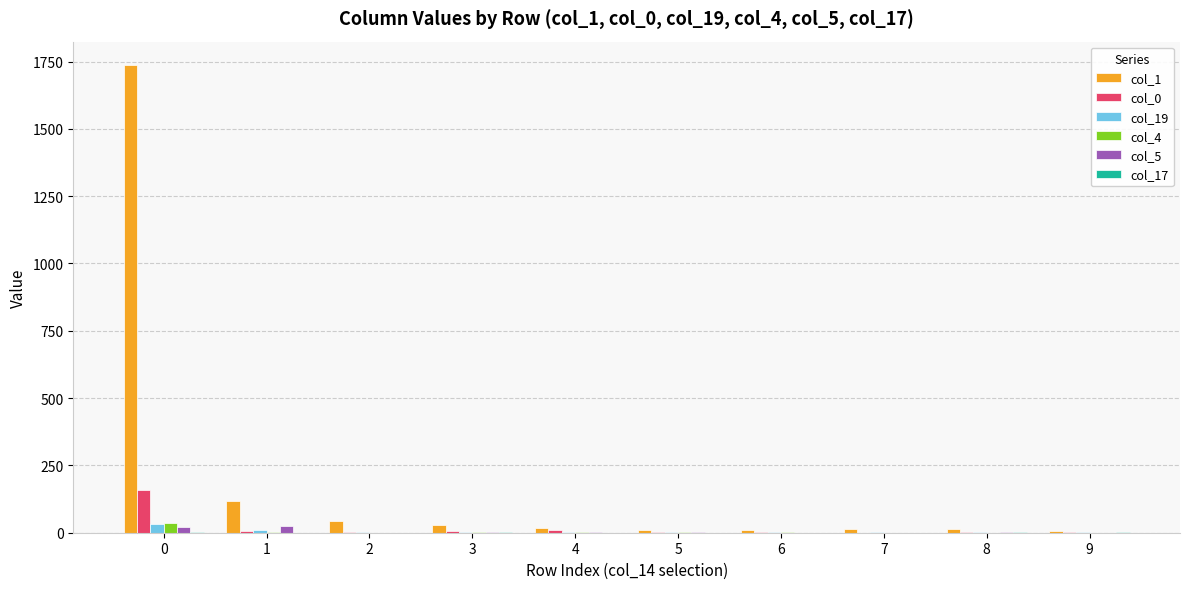

What is the greatest value displayed?

1737